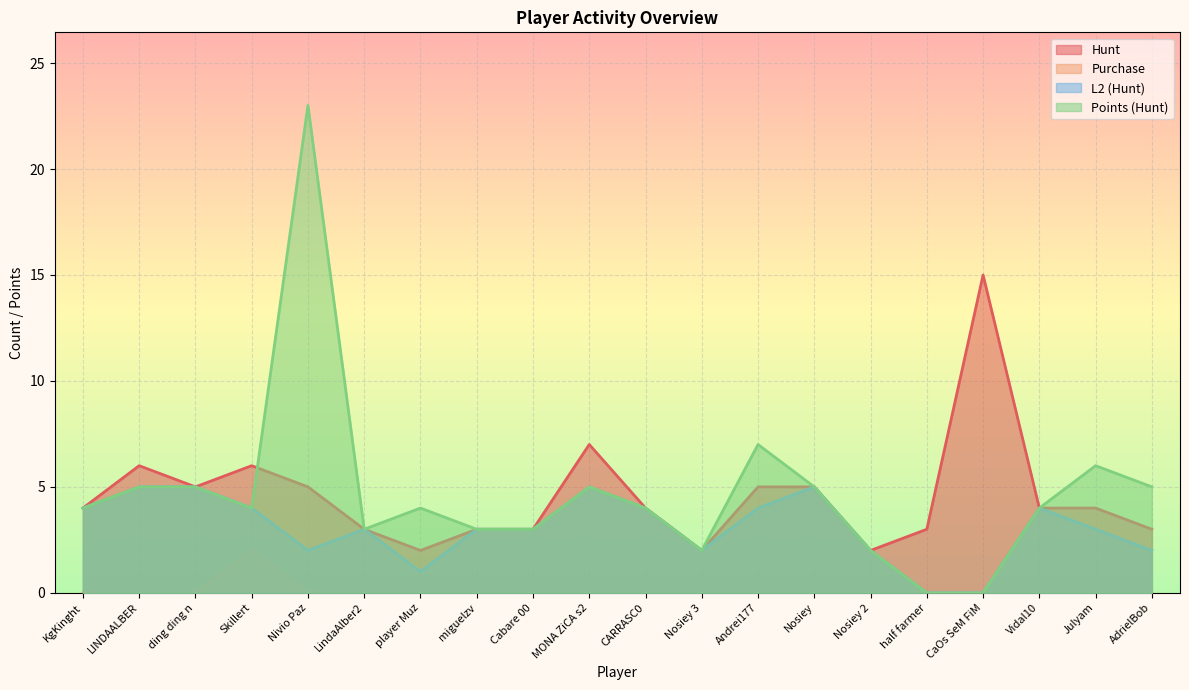

Which series has the widest spread of values?

Points (Hunt)